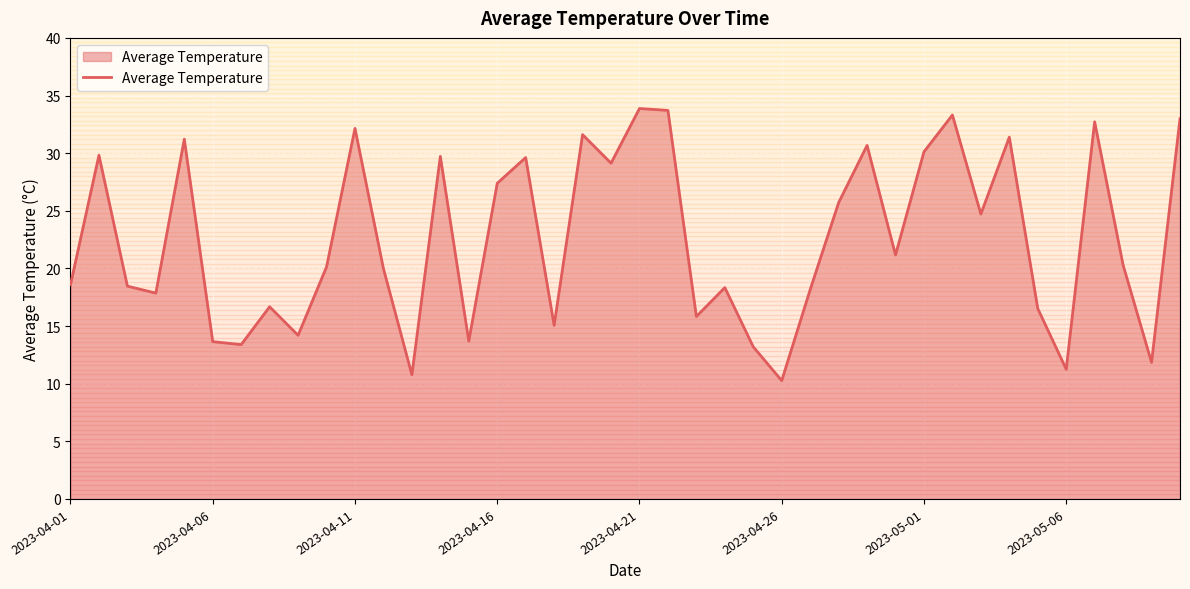

What is the smallest value displayed?

10.3